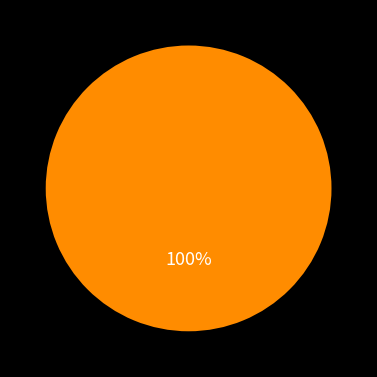

Is there any slice that represents more than half of the pie?

Yes